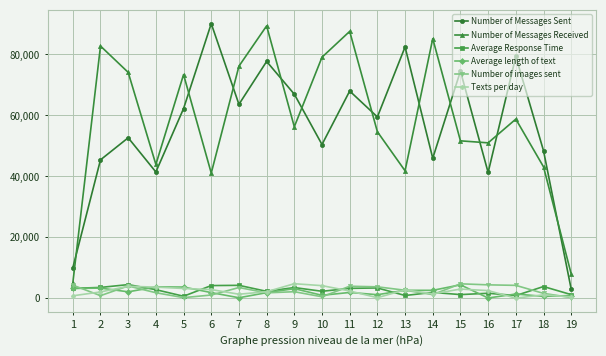

The value of Number of Messages Received at 4 is 43915. True or false?

True